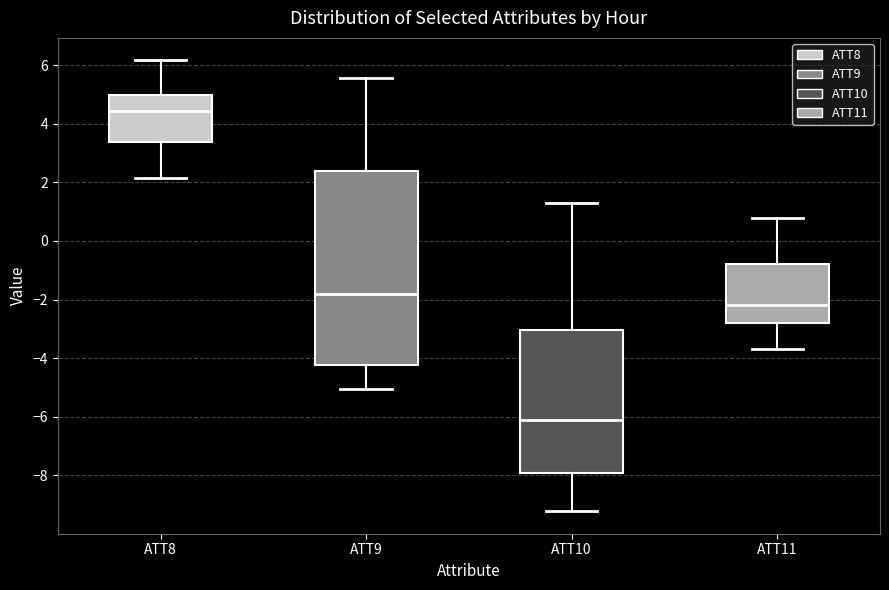

Which box's median line is the lowest?

ATT10